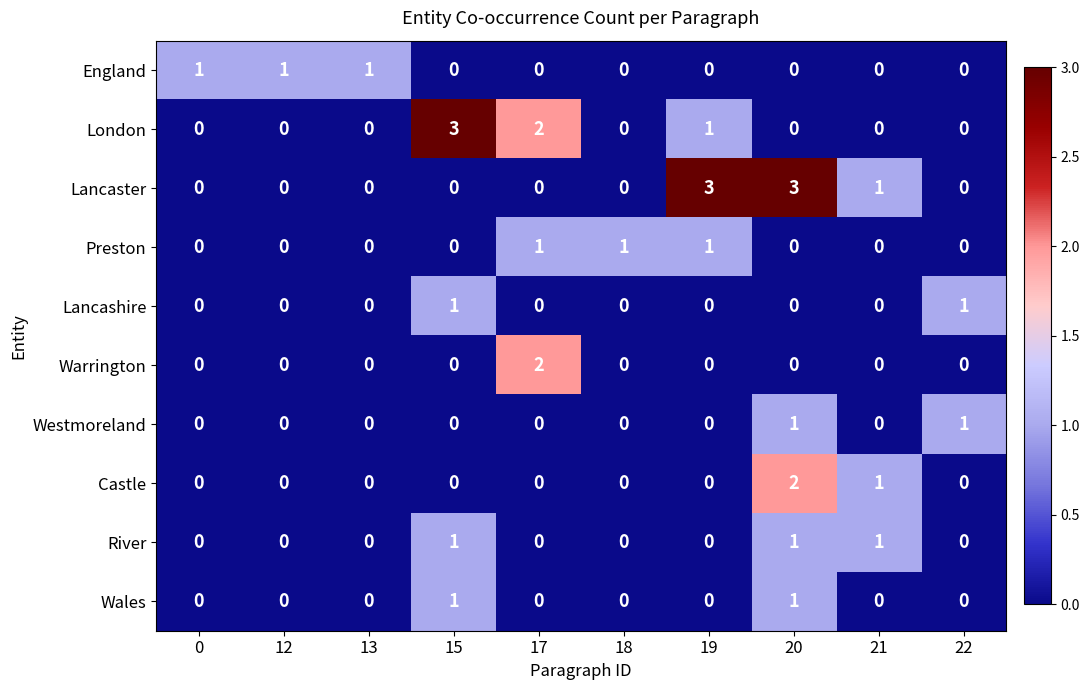

What is the difference between the maximum and second lowest values in the London series?

3